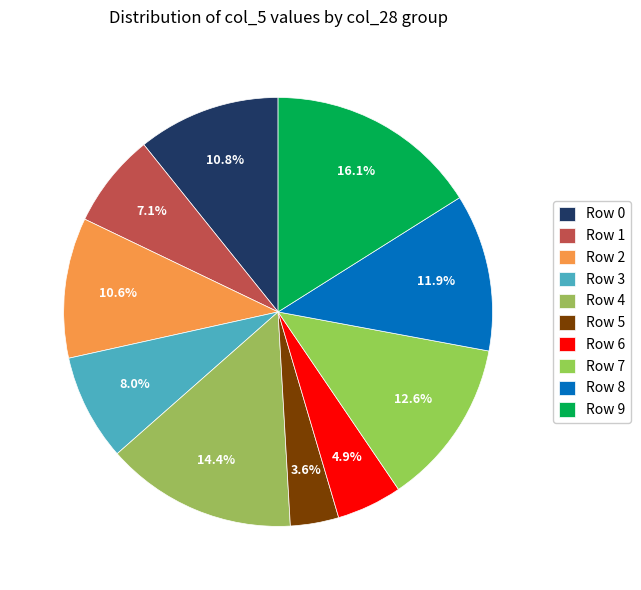

How many segments does this pie chart have?

10